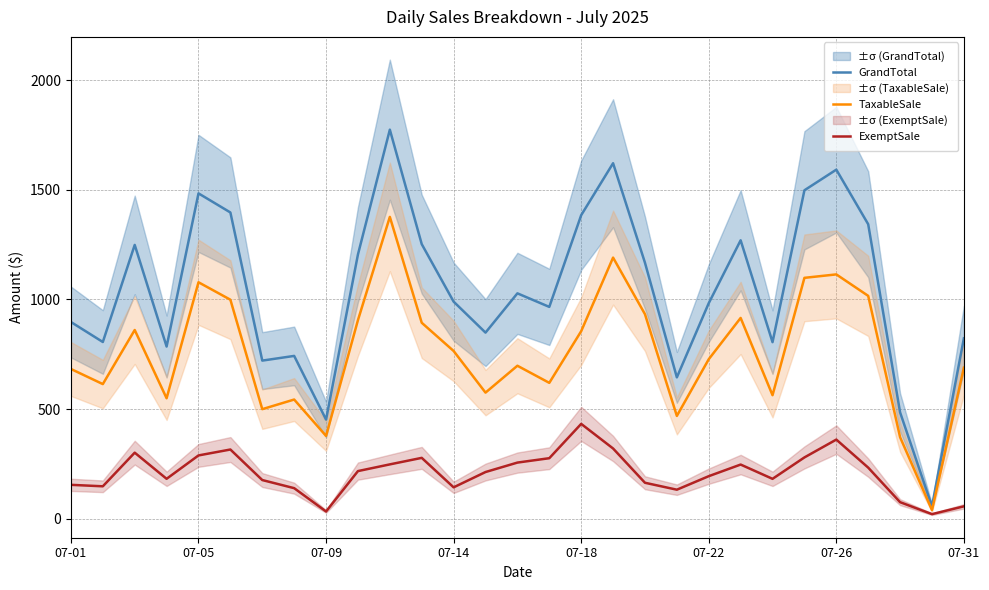

In TaxableSale, how many points are lower than both neighbors (excluding endpoints)?

9